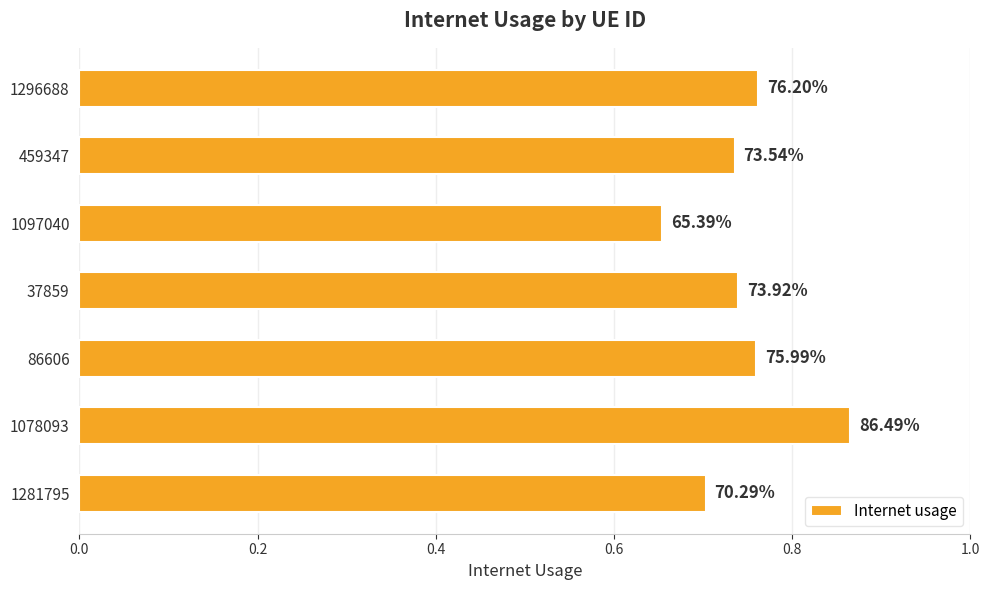

Are the bars grouped side by side (vs. stacked)?

No